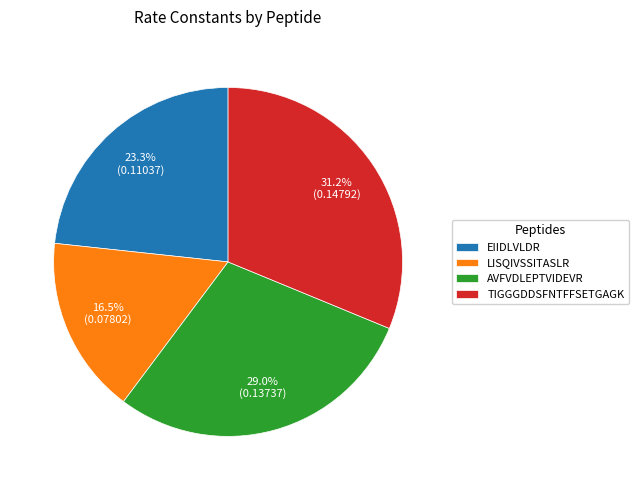

To the nearest percent, what is the difference between the LISQIVSSITASLR and EIIDLVLDR slice percentages?

7%